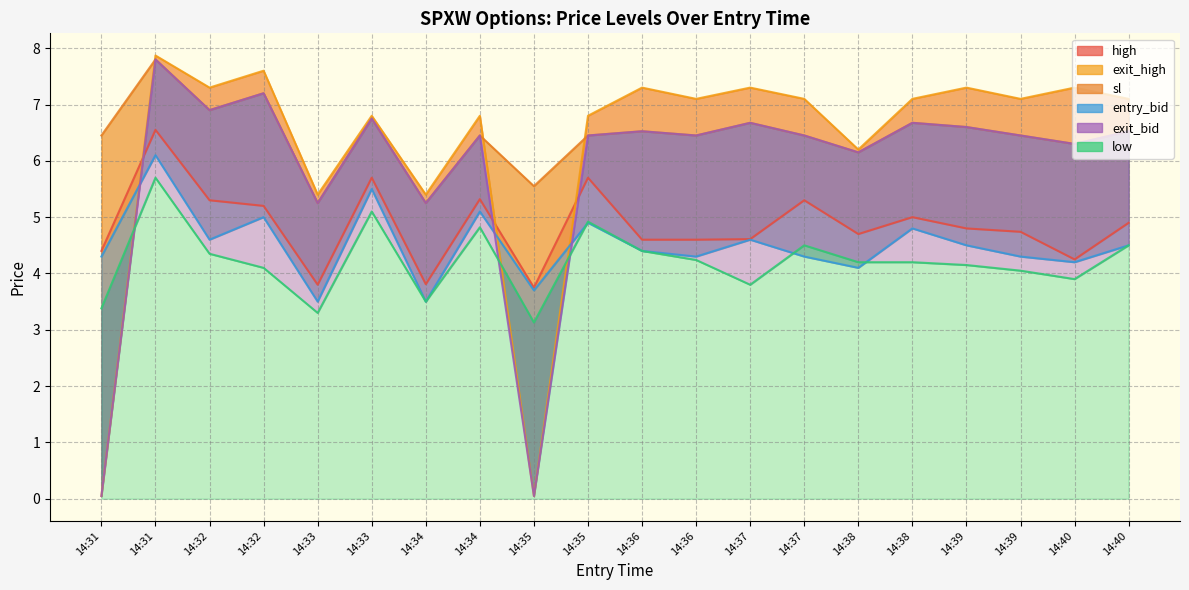

What is the difference between the second highest and second lowest values in the exit_high series?

7.5